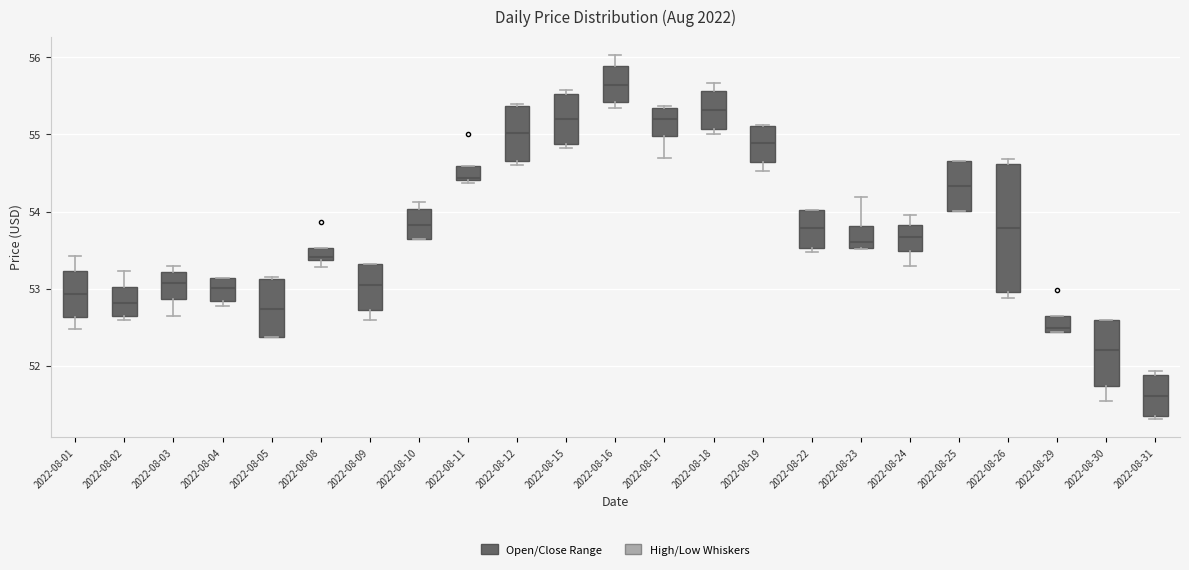

Reading left to right, read every box against the y-axis: the position of its median line, the range the box covers, and the ends of its whiskers. The values are not printed on the chart, so give them approximately, as read against the axis.

2022-08-01: median 52.9, box 52.6 to 53.2, whiskers 52.5 to 53.4
2022-08-02: median 52.8, box 52.7 to 53.0, whiskers 52.6 to 53.2
2022-08-03: median 53.1, box 52.9 to 53.2, whiskers 52.6 to 53.3
2022-08-04: median 53.0, box 52.8 to 53.1, whiskers 52.8 (just below the box's lower edge) to 53.1
2022-08-05: median 52.7, box 52.4 to 53.1, whiskers 52.4 to 53.2
2022-08-08: median 53.4 (just above the box's lower edge), box 53.4 to 53.5, whiskers 53.3 to 53.5
2022-08-09: median 53.0, box 52.7 to 53.3, whiskers 52.6 to 53.3
2022-08-10: median 53.8, box 53.6 to 54.0, whiskers 53.6 to 54.1
2022-08-11: median 54.4, box 54.4 to 54.6, whiskers 54.4 (just below the box's lower edge) to 54.6
2022-08-12: median 55.0, box 54.7 to 55.4, whiskers 54.6 to 55.4 (just above the box's upper edge)
2022-08-15: median 55.2, box 54.9 to 55.5, whiskers 54.8 to 55.6
2022-08-16: median 55.6, box 55.4 to 55.9, whiskers 55.3 to 56.0
2022-08-17: median 55.2, box 55.0 to 55.3, whiskers 54.7 to 55.4
2022-08-18: median 55.3, box 55.1 to 55.6, whiskers 55.0 to 55.7
2022-08-19: median 54.9, box 54.6 to 55.1, whiskers 54.5 to 55.1
2022-08-22: median 53.8, box 53.5 to 54.0, whiskers 53.5 (just below the box's lower edge) to 54.0
2022-08-23: median 53.6, box 53.5 to 53.8, whiskers 53.5 to 54.2
2022-08-24: median 53.7, box 53.5 to 53.8, whiskers 53.3 to 54.0
2022-08-25: median 54.3, box 54.0 to 54.7, whiskers 54.0 to 54.7
2022-08-26: median 53.8, box 53.0 to 54.6, whiskers 52.9 to 54.7
2022-08-29: median 52.5, box 52.4 to 52.7, whiskers 52.4 to 52.7
2022-08-30: median 52.2, box 51.7 to 52.6, whiskers 51.6 to 52.6
2022-08-31: median 51.6, box 51.3 to 51.9, whiskers 51.3 (just below the box's lower edge) to 51.9 (just above the box's upper edge)